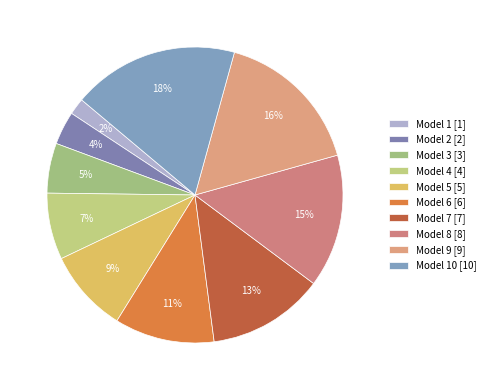

Is there any slice that represents more than half of the pie?

No